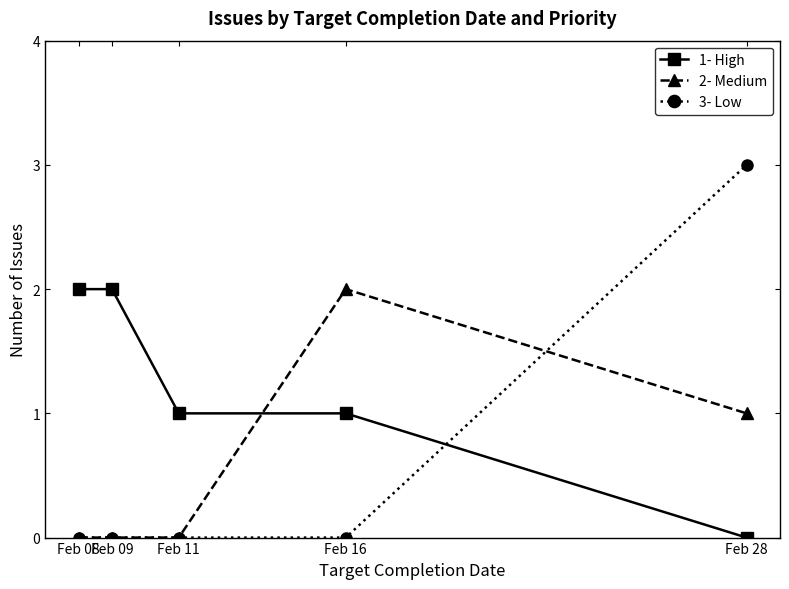

What is the value of the 2- Medium point at the 4th from the left?

2